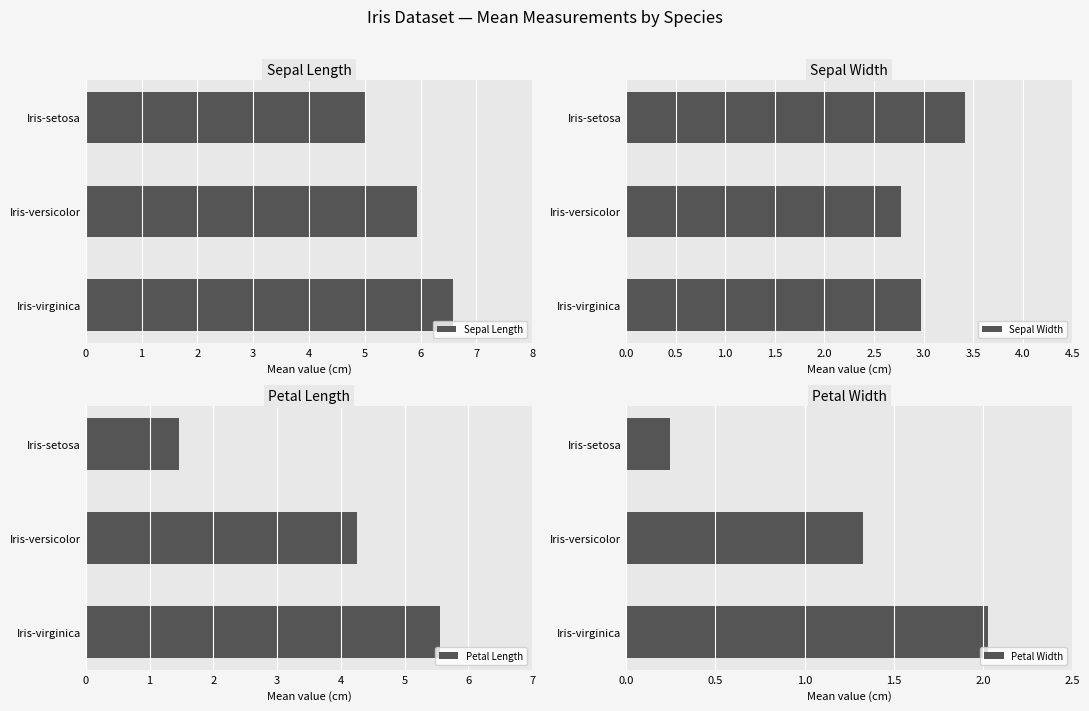

At which label is Petal Width closest to 1?

Iris-versicolor